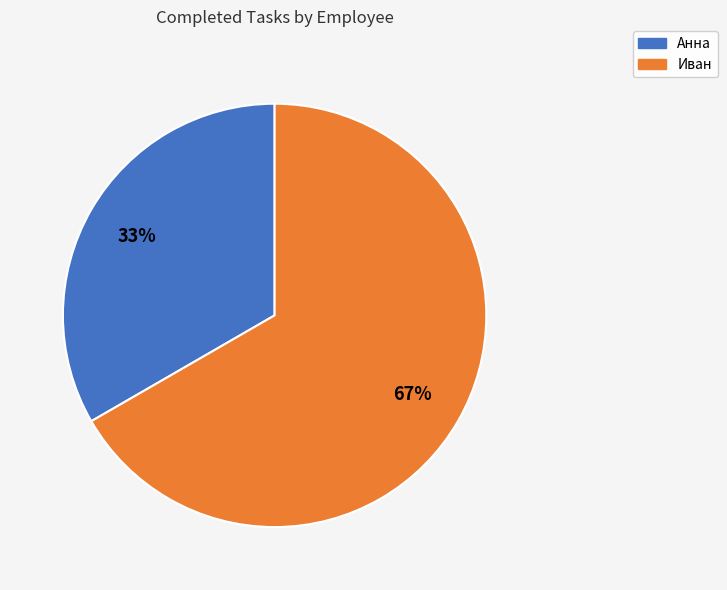

Approximately how many times larger is the value at Иван compared to Анна?

2.0